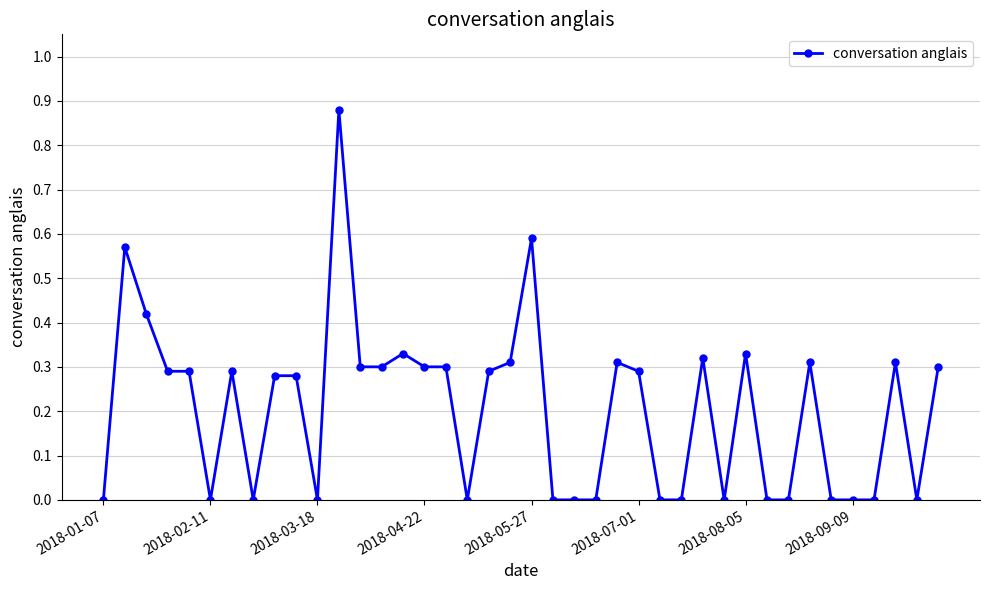

True or false: there are more than 0 points higher than both neighbors.

True